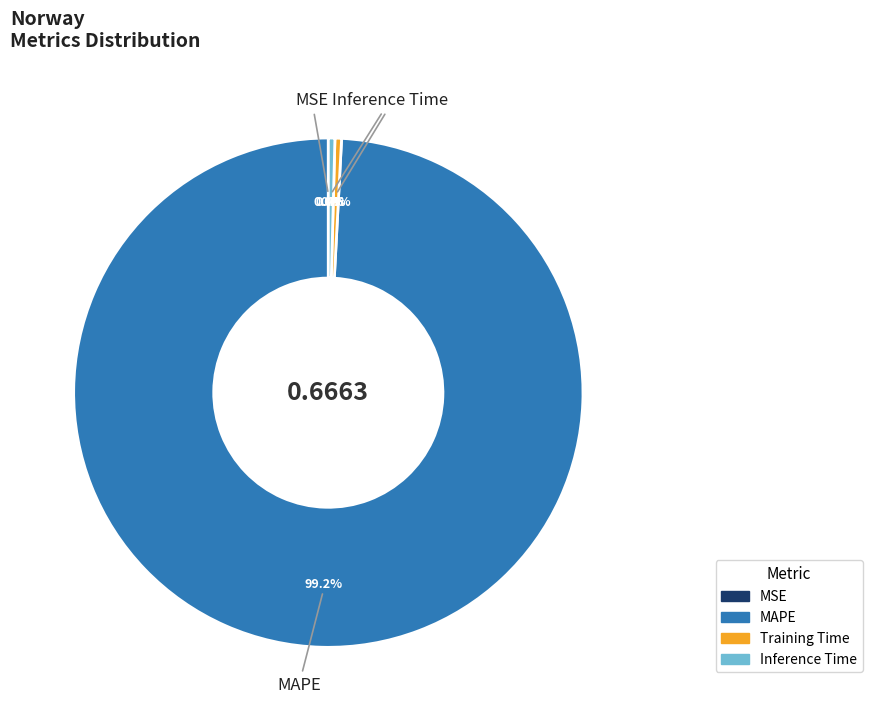

What is the total percentage of MAPE and Training Time?

99.6%